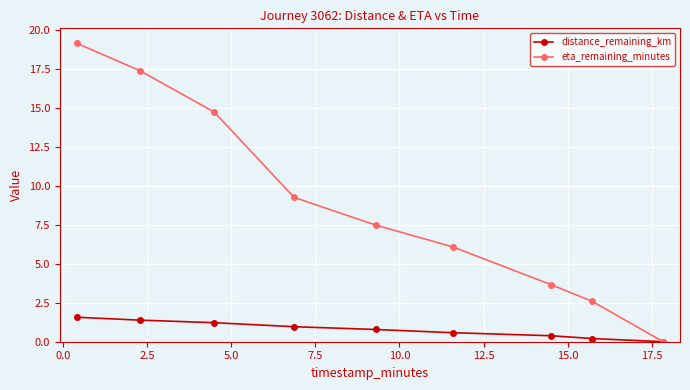

How many values in the eta_remaining_minutes series are below 7?

4